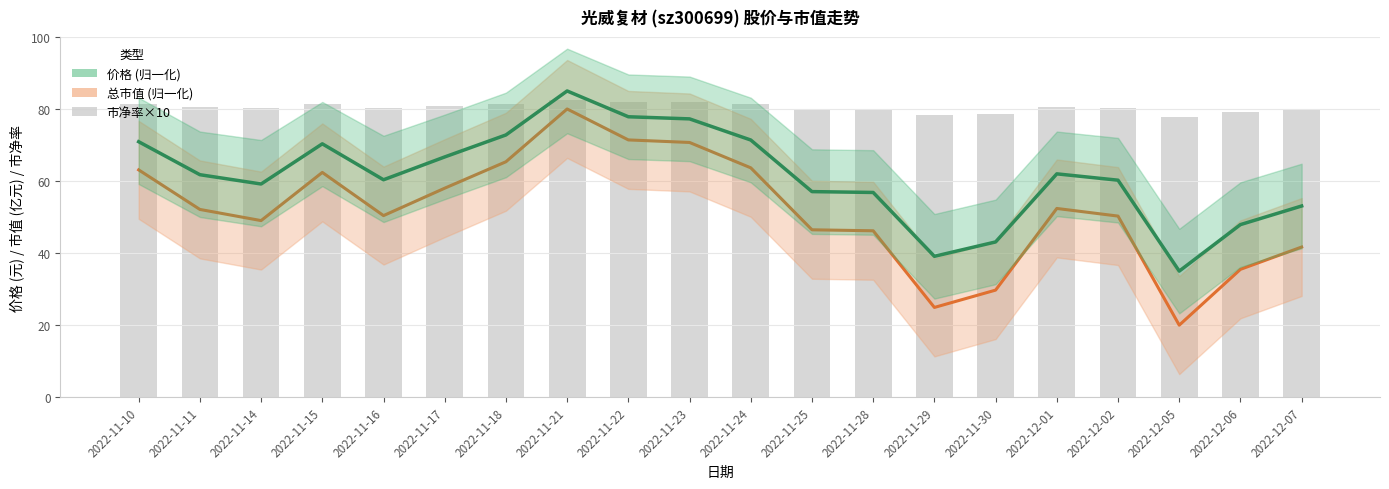

Between 2022-11-30 and 2022-11-29, which is larger?

2022-11-30